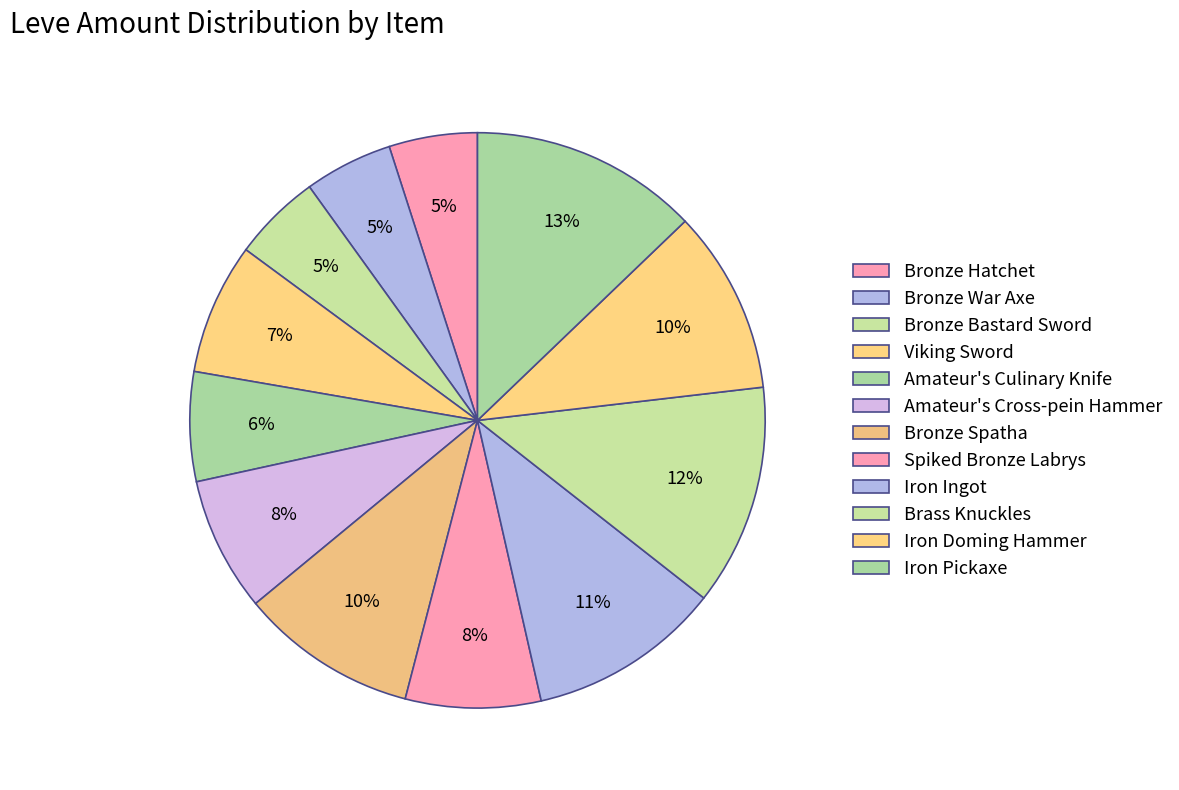

Is there any slice that represents more than half of the pie?

No